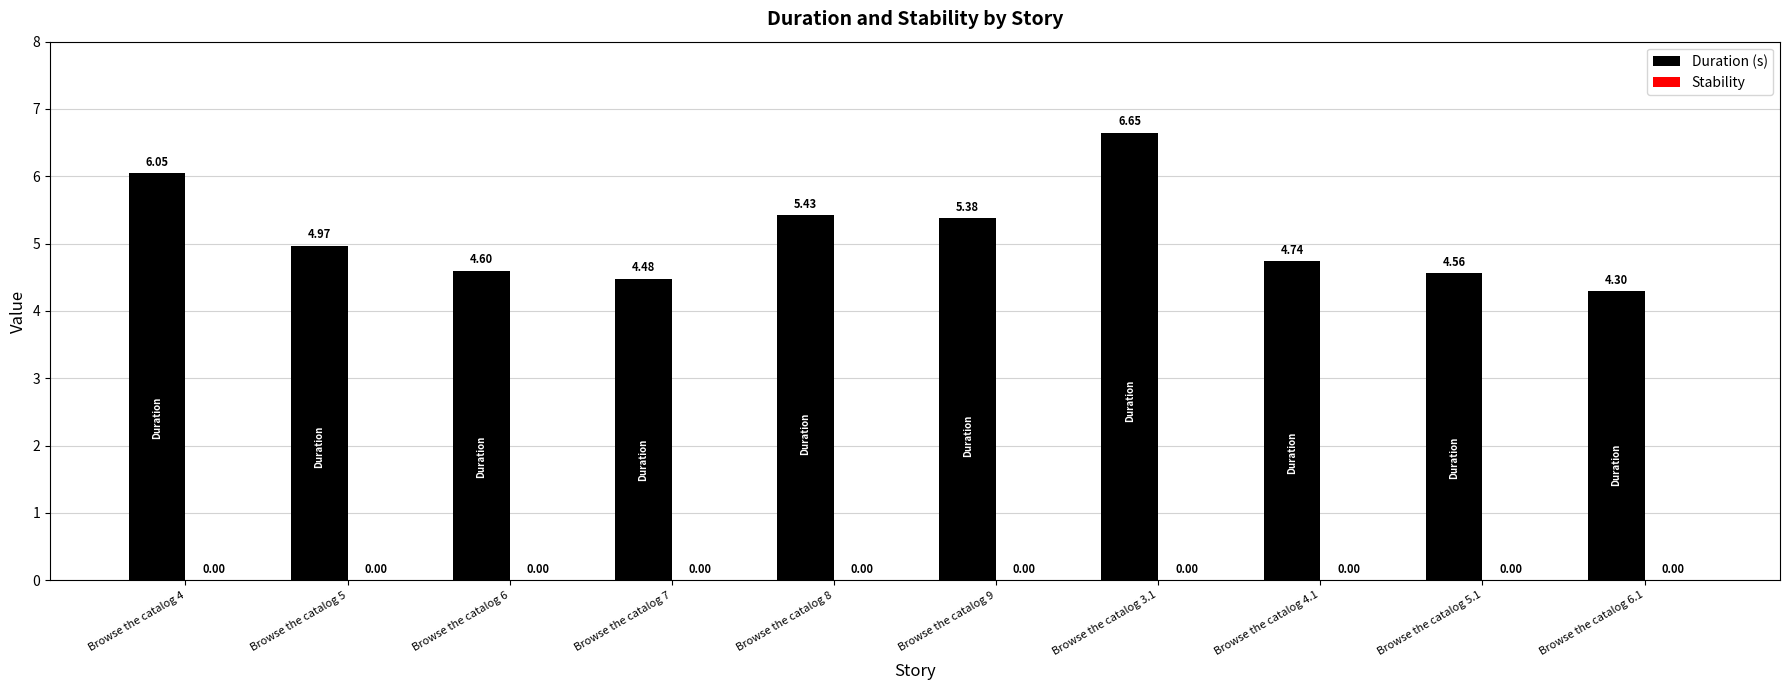

What is the ratio of the value at Browse the catalog 5 to the value at Browse the catalog 5.1?

1.1